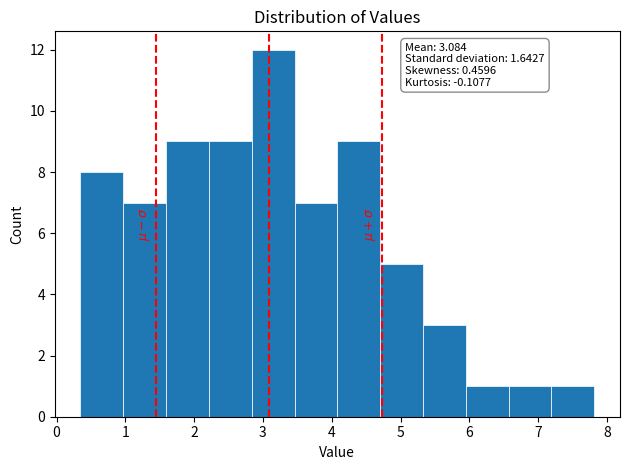

Which range on the x-axis has the tallest bar?

2.8 to 3.5